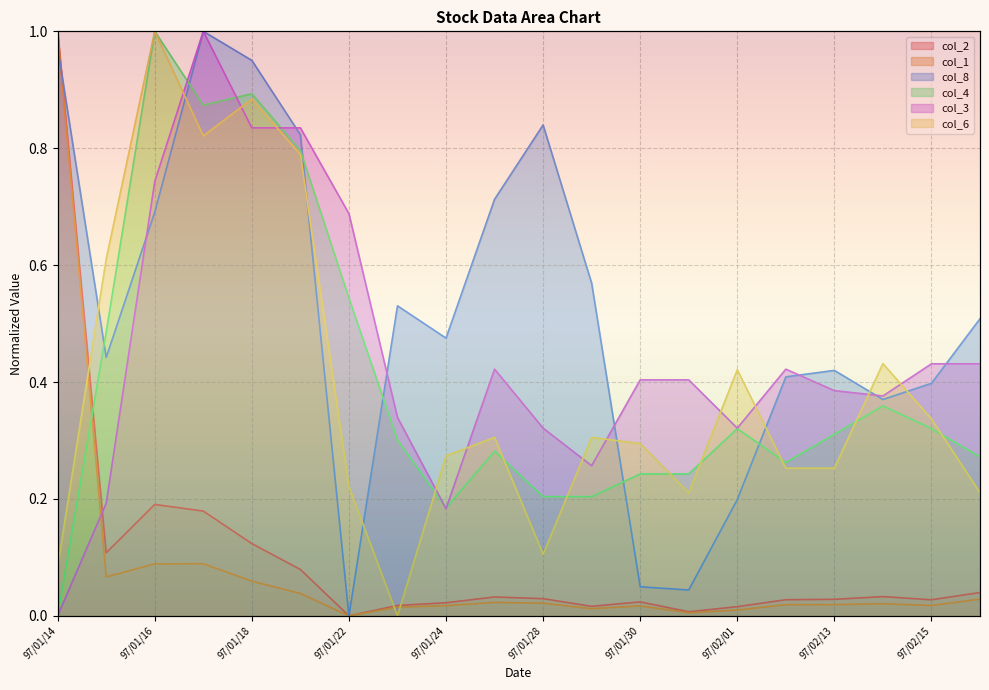

How many series are shown in this chart?

6